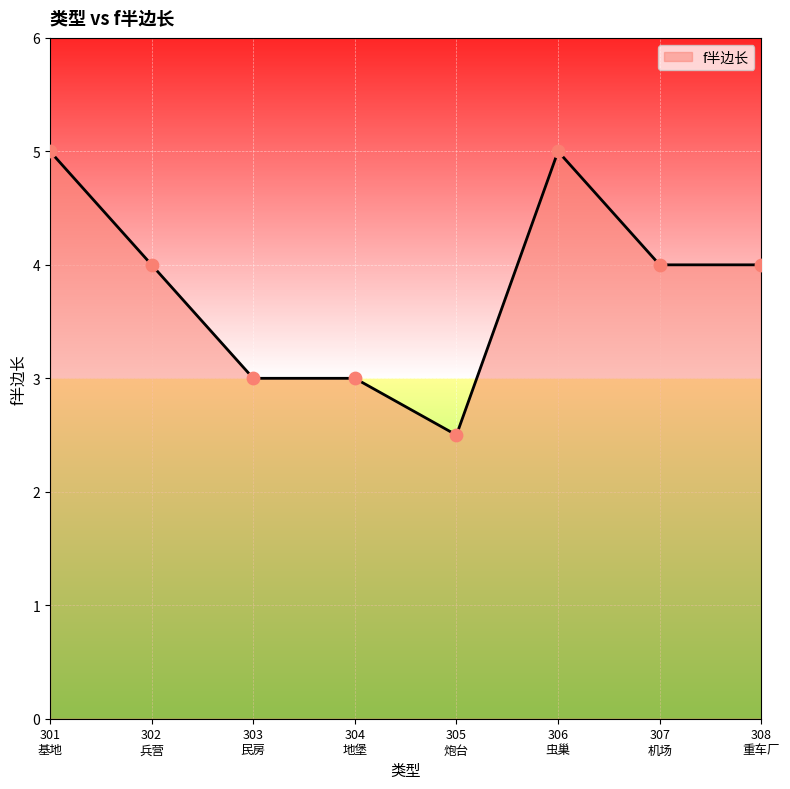

What is the sum of all values?

30.5